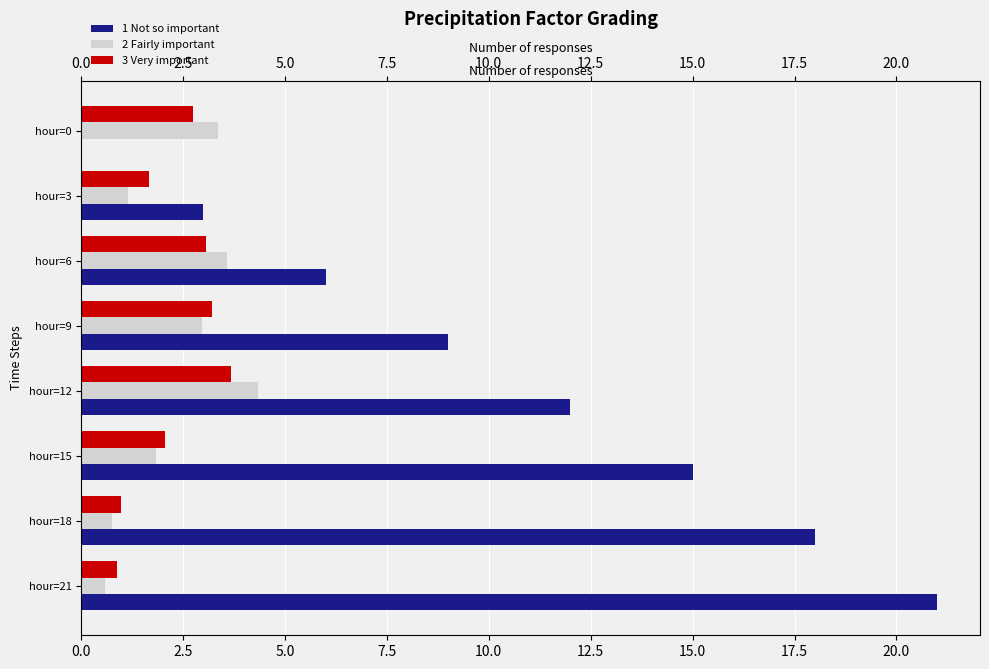

What is the sum of all 1 Not so important values?

84.0